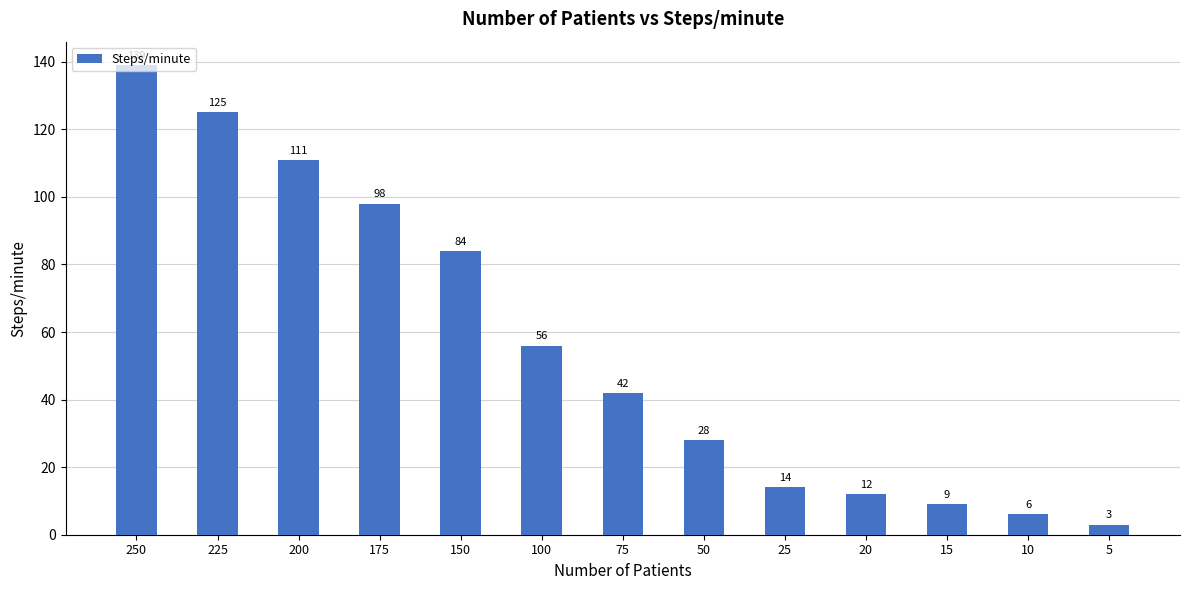

List the labels in order of value, largest first.

250, 225, 200, 175, 150, 100, 75, 50, 25, 20, 15, 10, 5